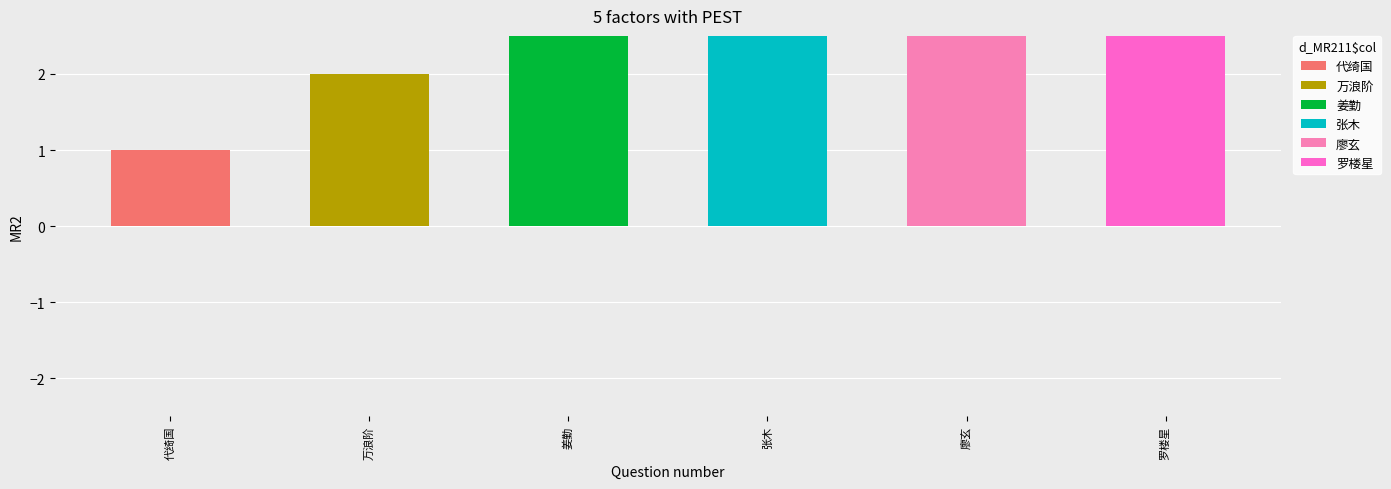

Reading left to right, list all the values displayed in this chart.

代绮国=1	万浪阶=2	姜勤=3	张木=4	廖玄=5	罗楼星=6